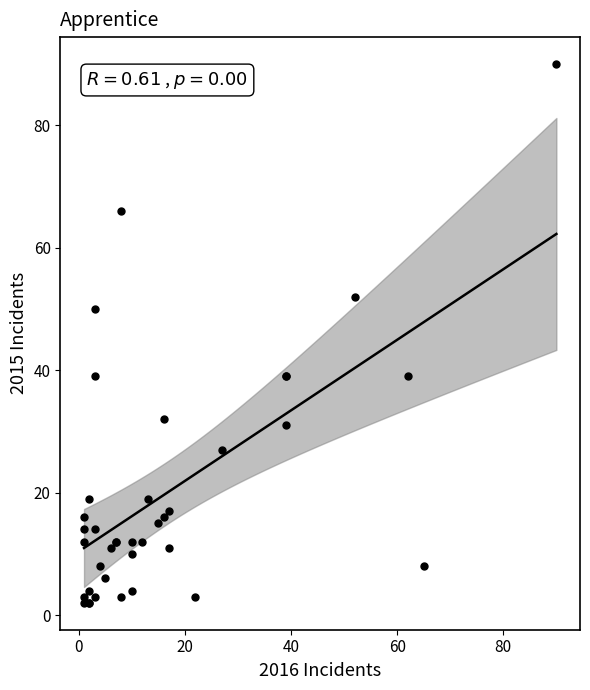

What Y value in the scatter plot is closest to 46?

50